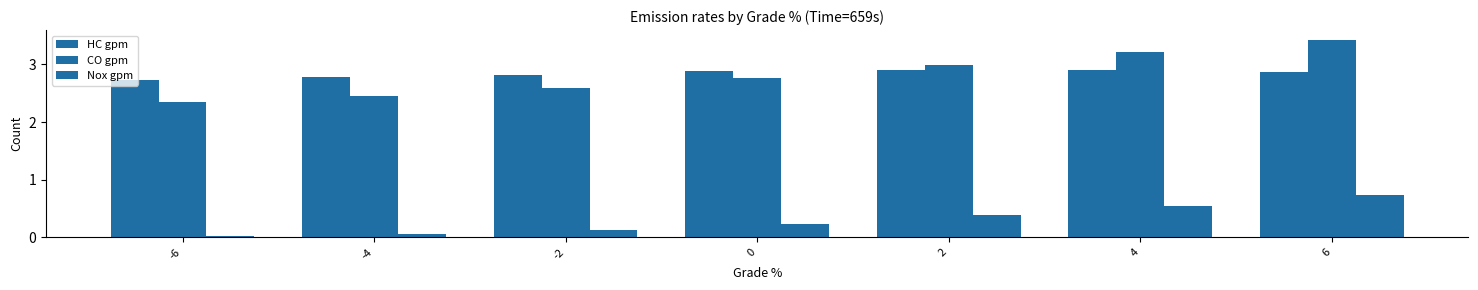

How many bars are there in total?

21